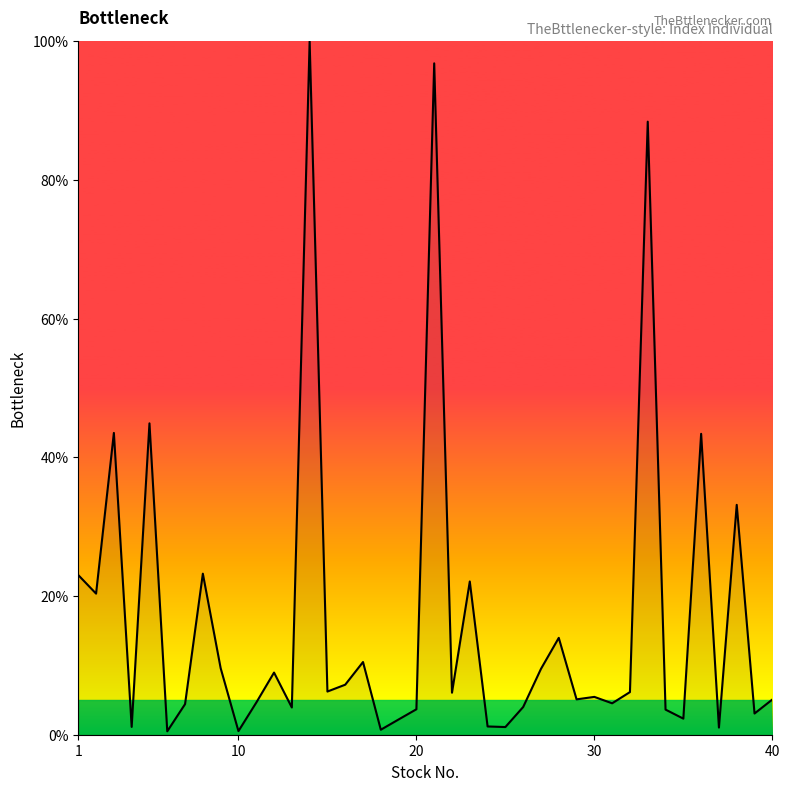

What is the greatest value displayed?

100.0